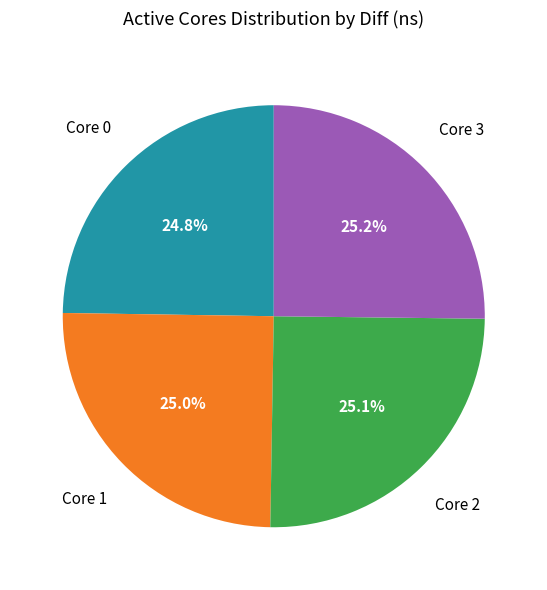

Approximately how many times larger is the value at Core 3 compared to Core 2?

1.0